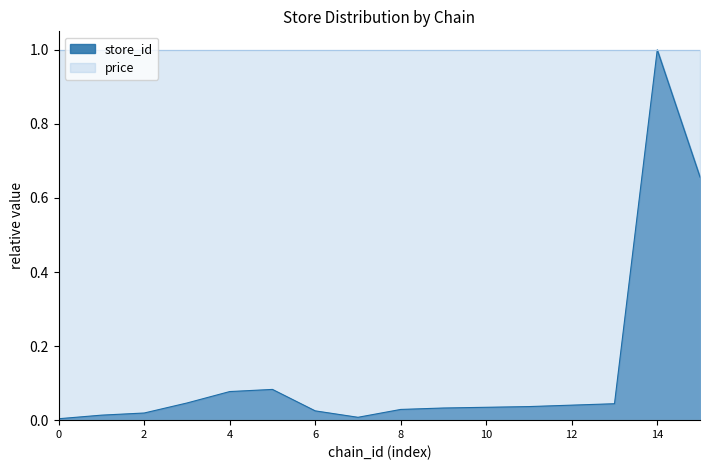

Is the value of store_id at 12 greater than the value of price at 8?

No